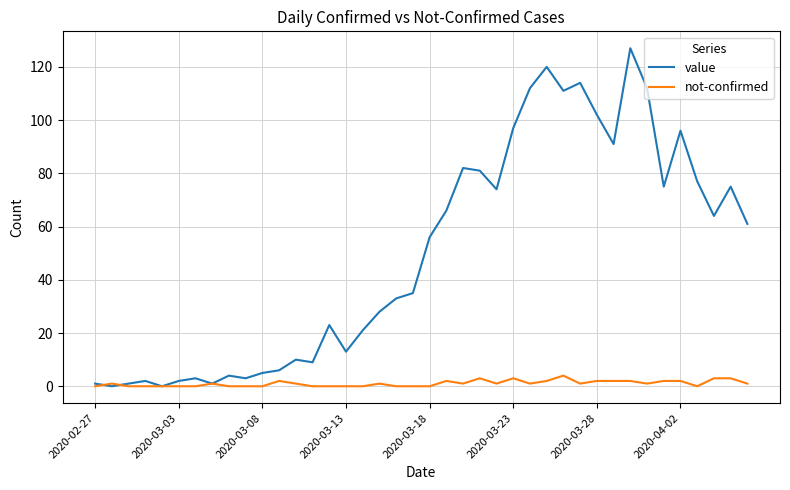

Rank the series by their average value, from highest to lowest.

value, not-confirmed